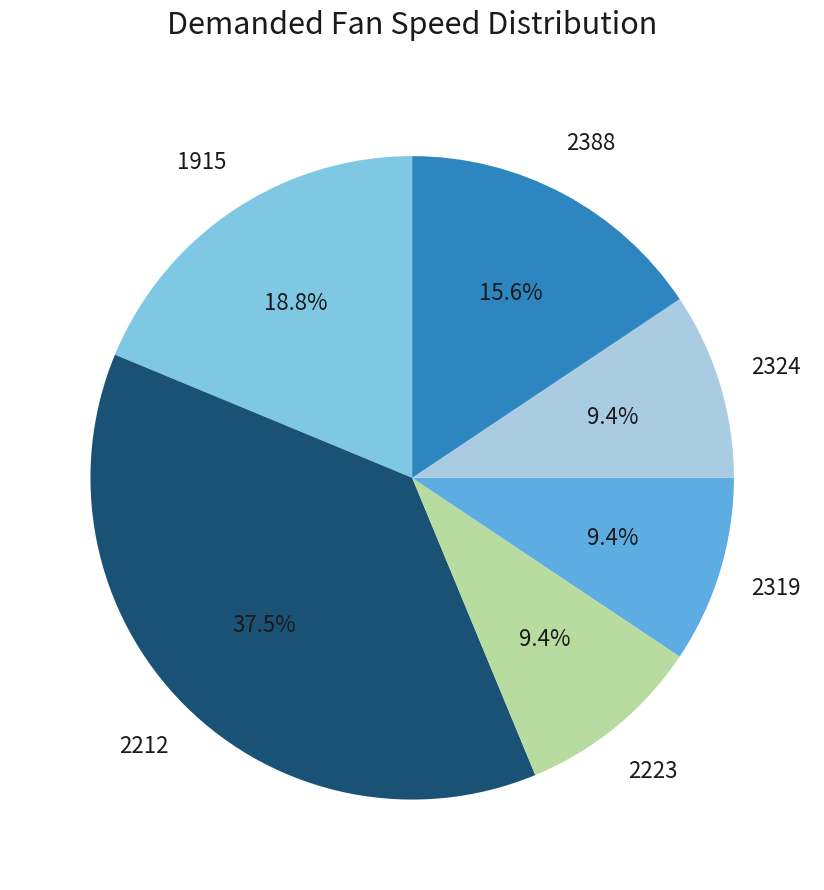

Which slice is the largest?

2212